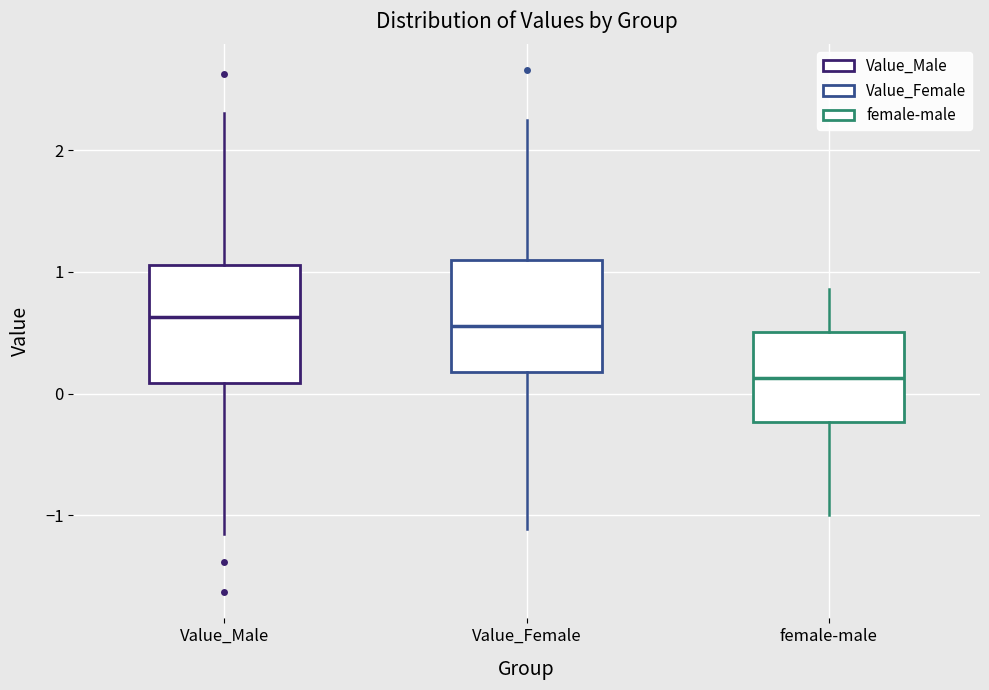

Which box's median line is the lowest?

female-male